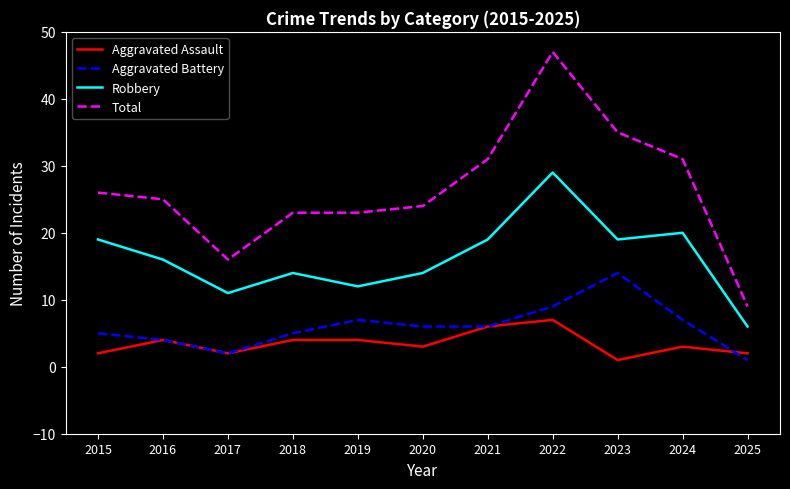

What is the sum of all Robbery values?

179